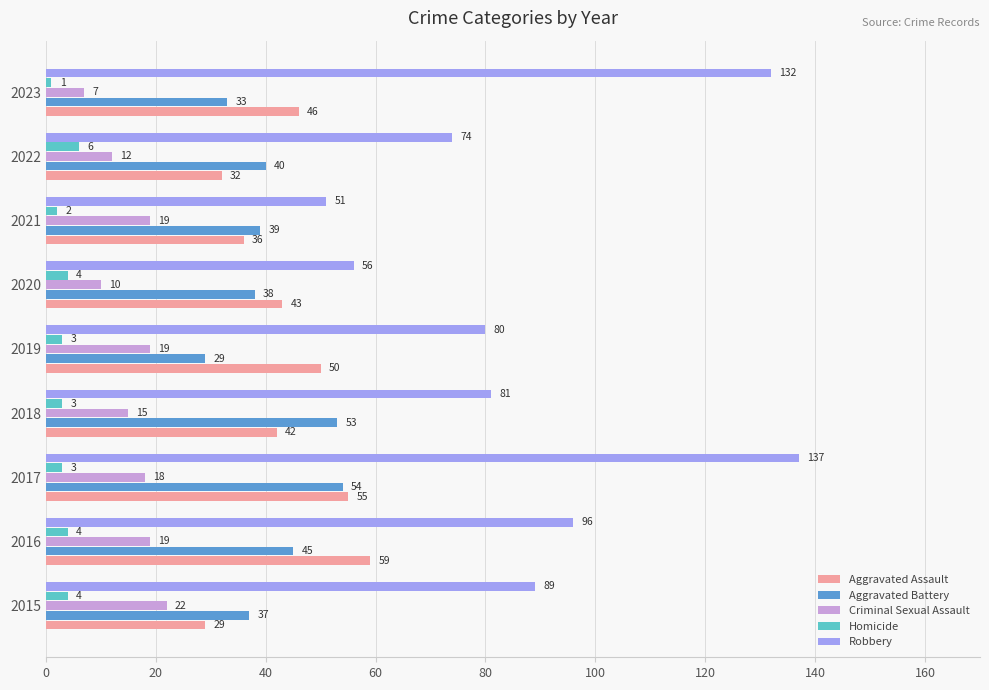

True or false: Robbery has a value of 89 at 2015.

True